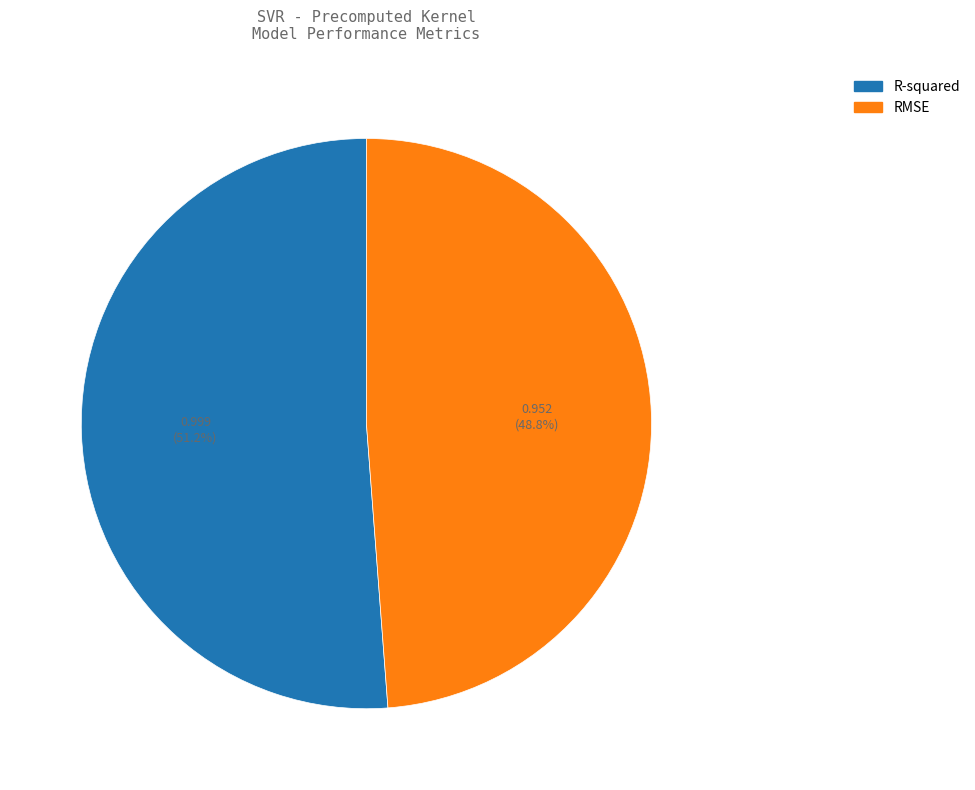

Rank the categories by value from highest to lowest.

R-squared, RMSE